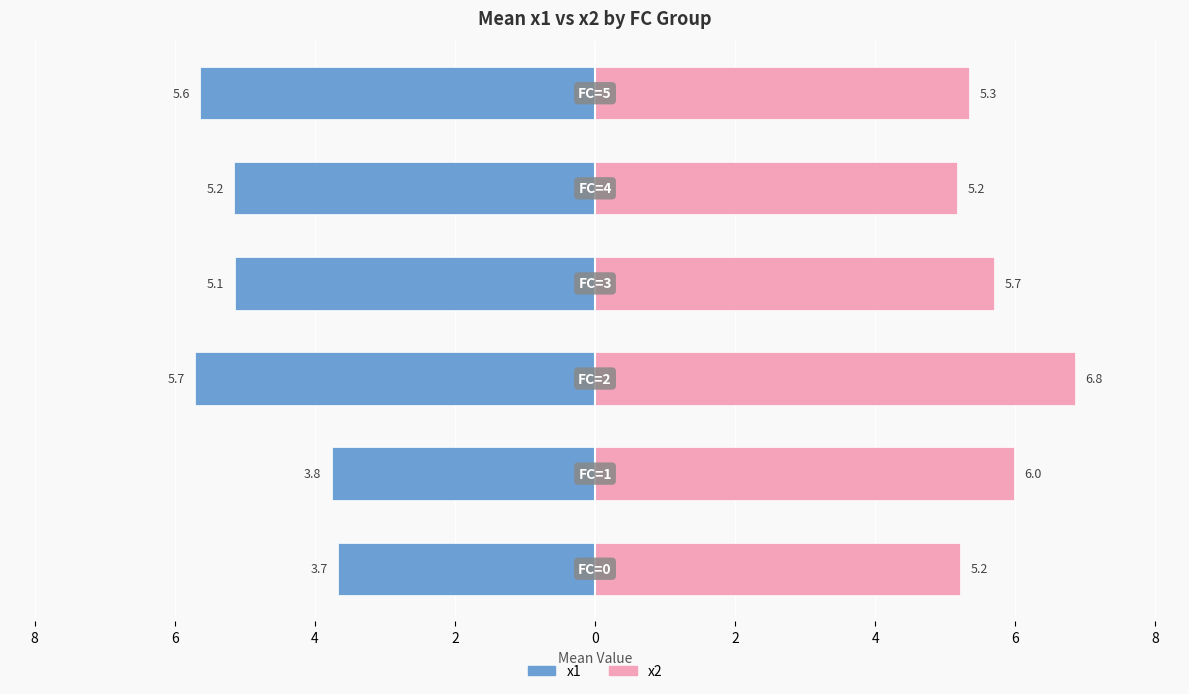

Which series has the largest total across all categories?

x2